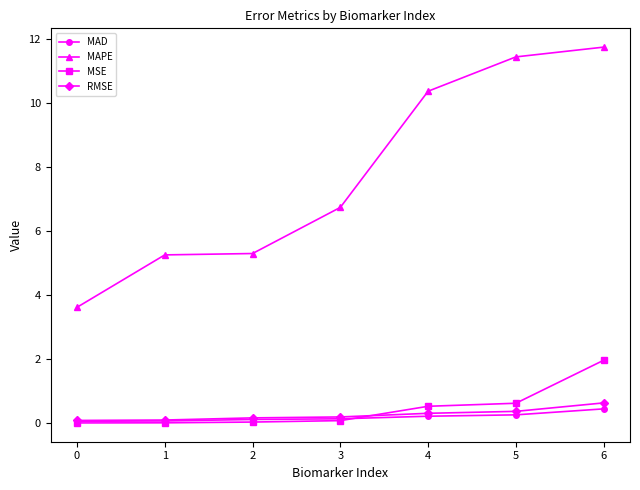

At how many categories does at least one series exceed 2?

7